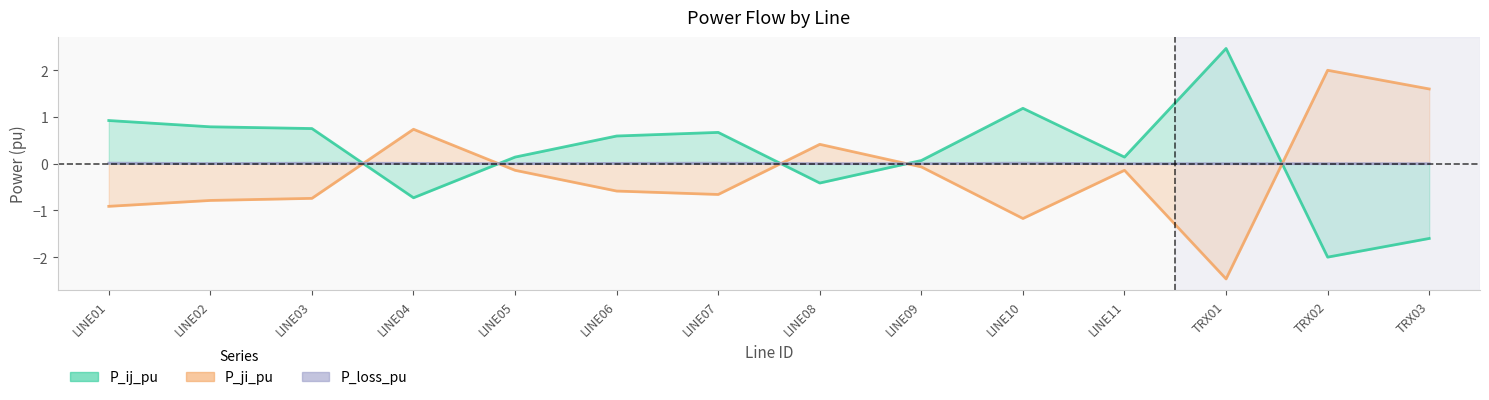

At how many categories does at least one series exceed 2?

1